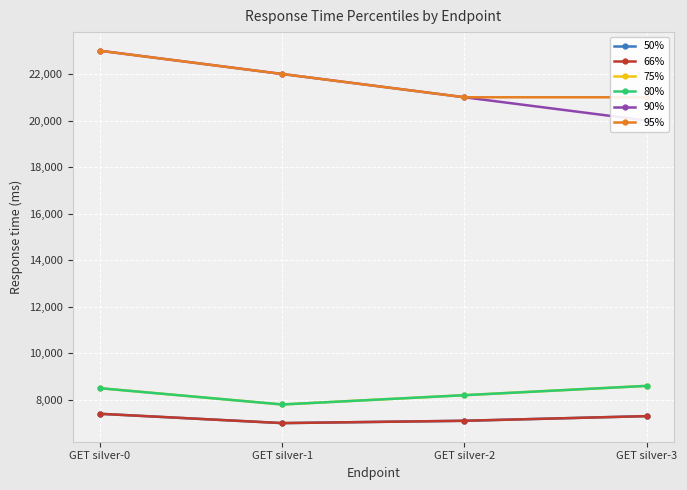

The 75% series shows 15249 at GET silver-0. True or false?

False